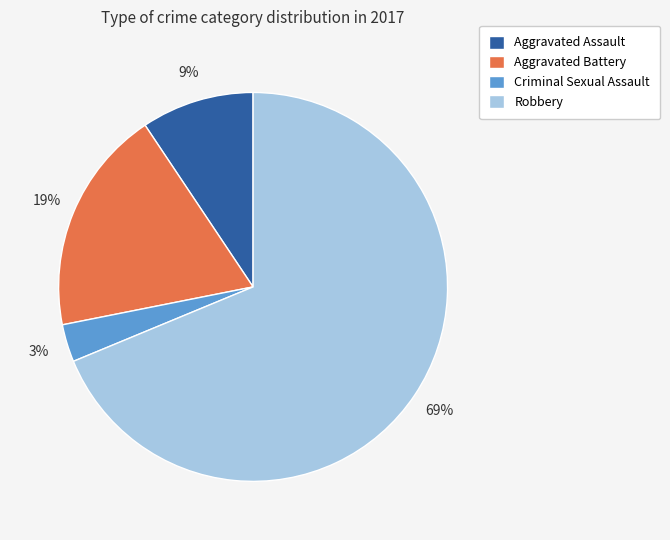

True or false: Criminal Sexual Assault accounts for 3% of the total.

True